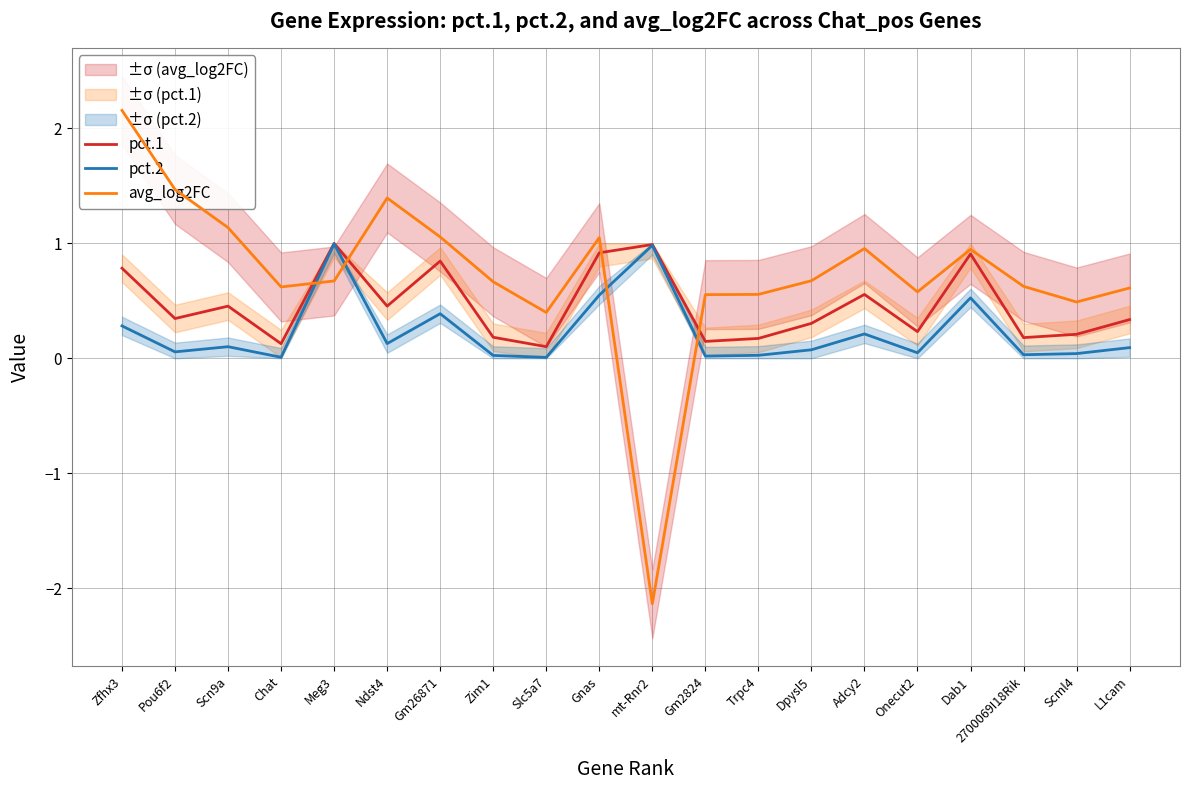

At mt-Rnr2, list the series in order from smallest to largest.

avg_log2FC, pct.2, pct.1